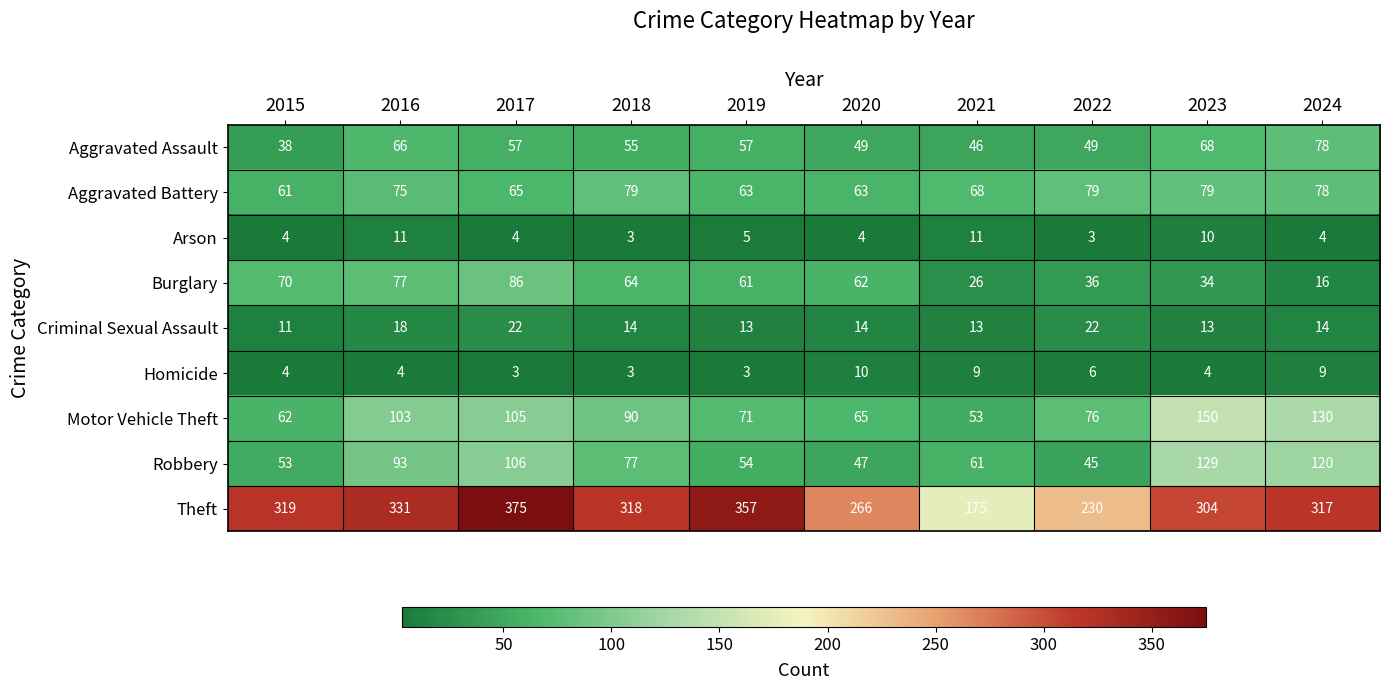

Count the number of data series in this chart.

9